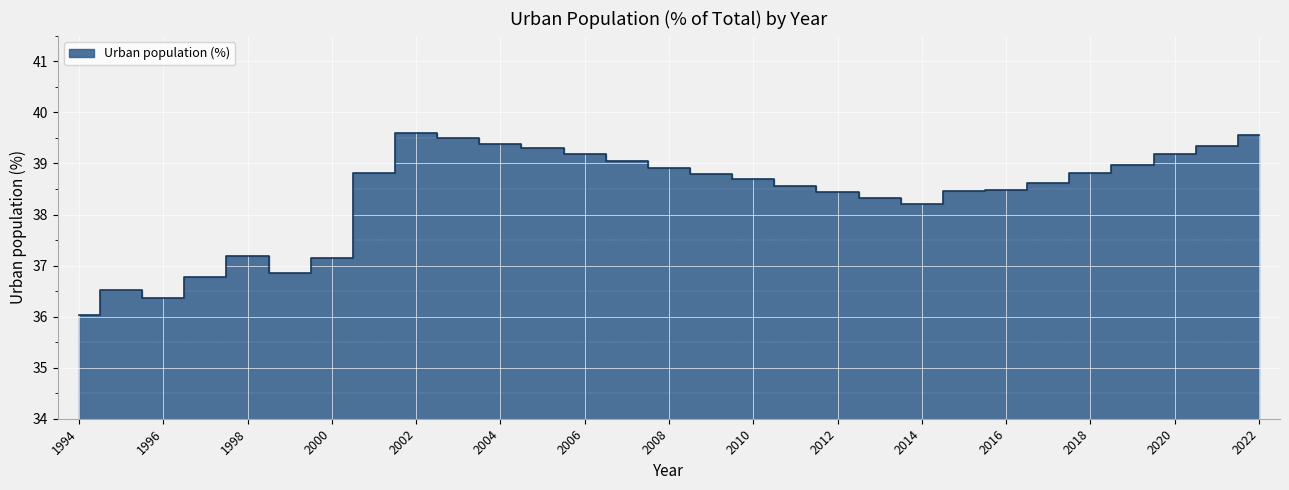

The chart shows a value of 39.2 at 2006. True or false?

True